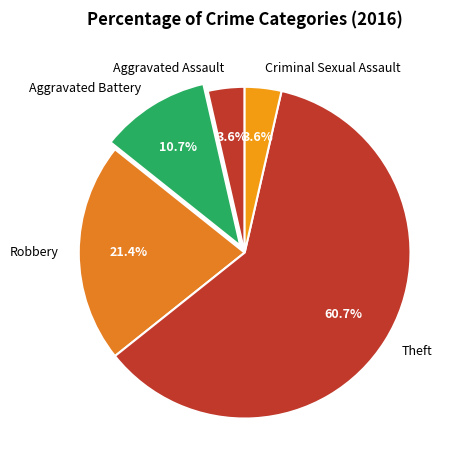

What is the largest slice in the pie chart?

Theft